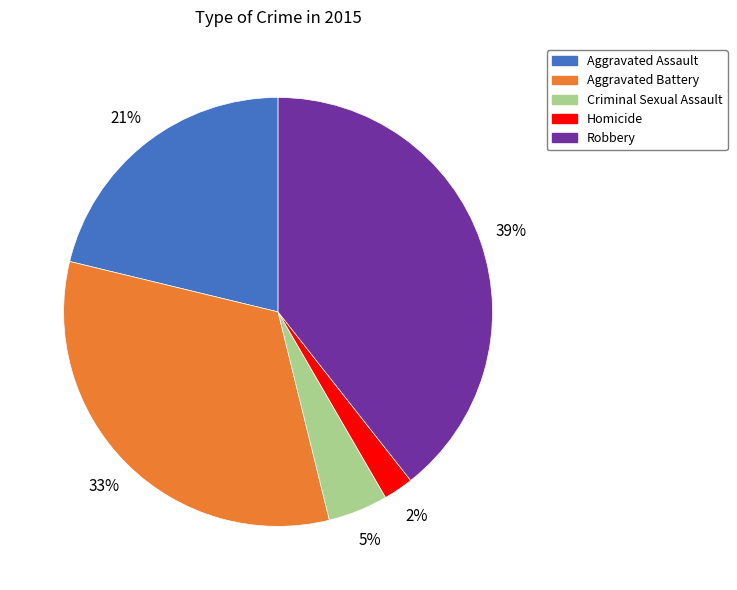

What percentage is the Homicide slice, to the nearest percent?

2%